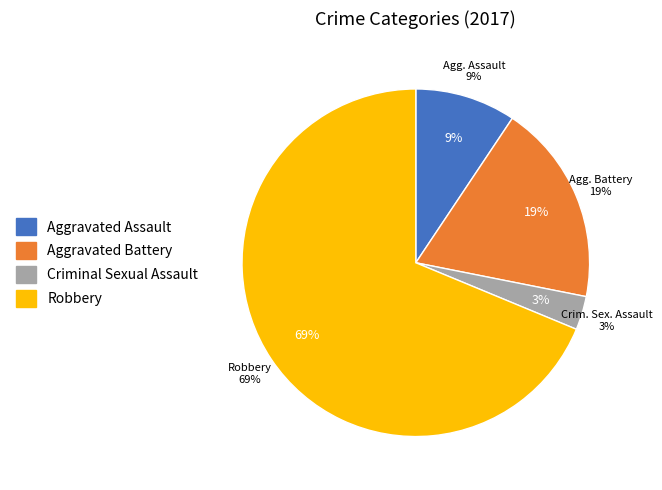

The Robbery slice represents 69% of the pie. True or false?

True